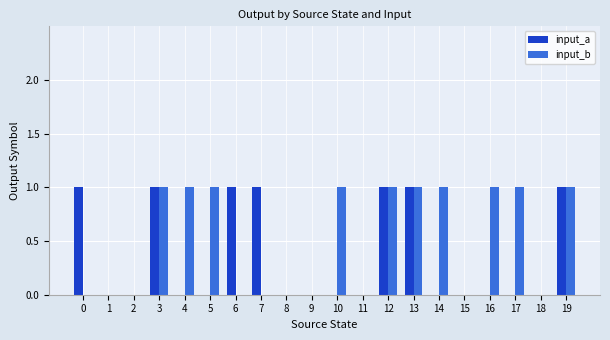

What is the spread (max minus min) of values at 6?

1